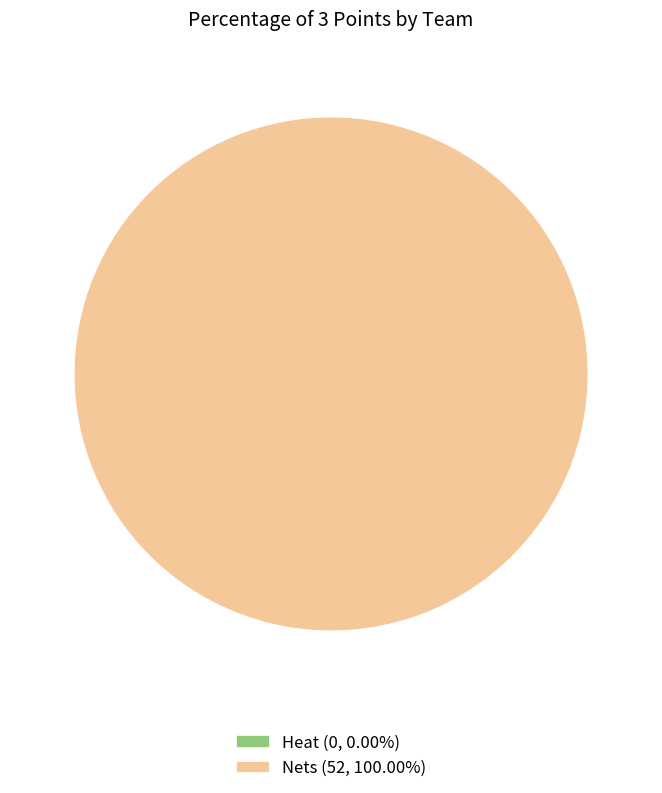

What percentage is the Nets slice, to the nearest percent?

100%